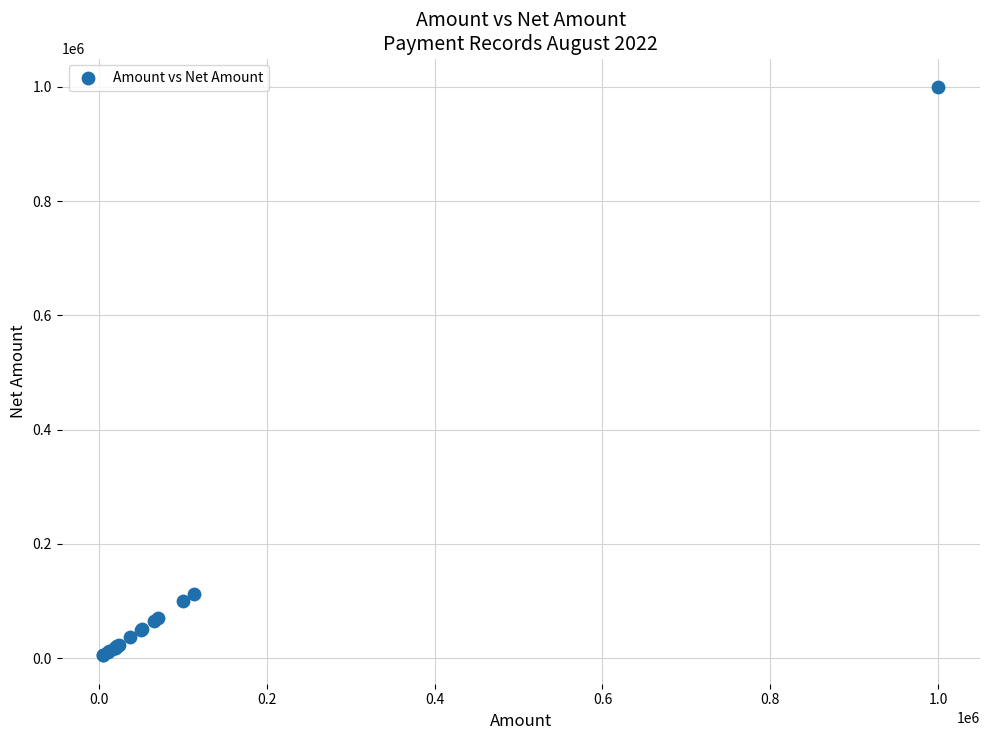

What Y value in the scatter plot is closest to 502500?

112659.4